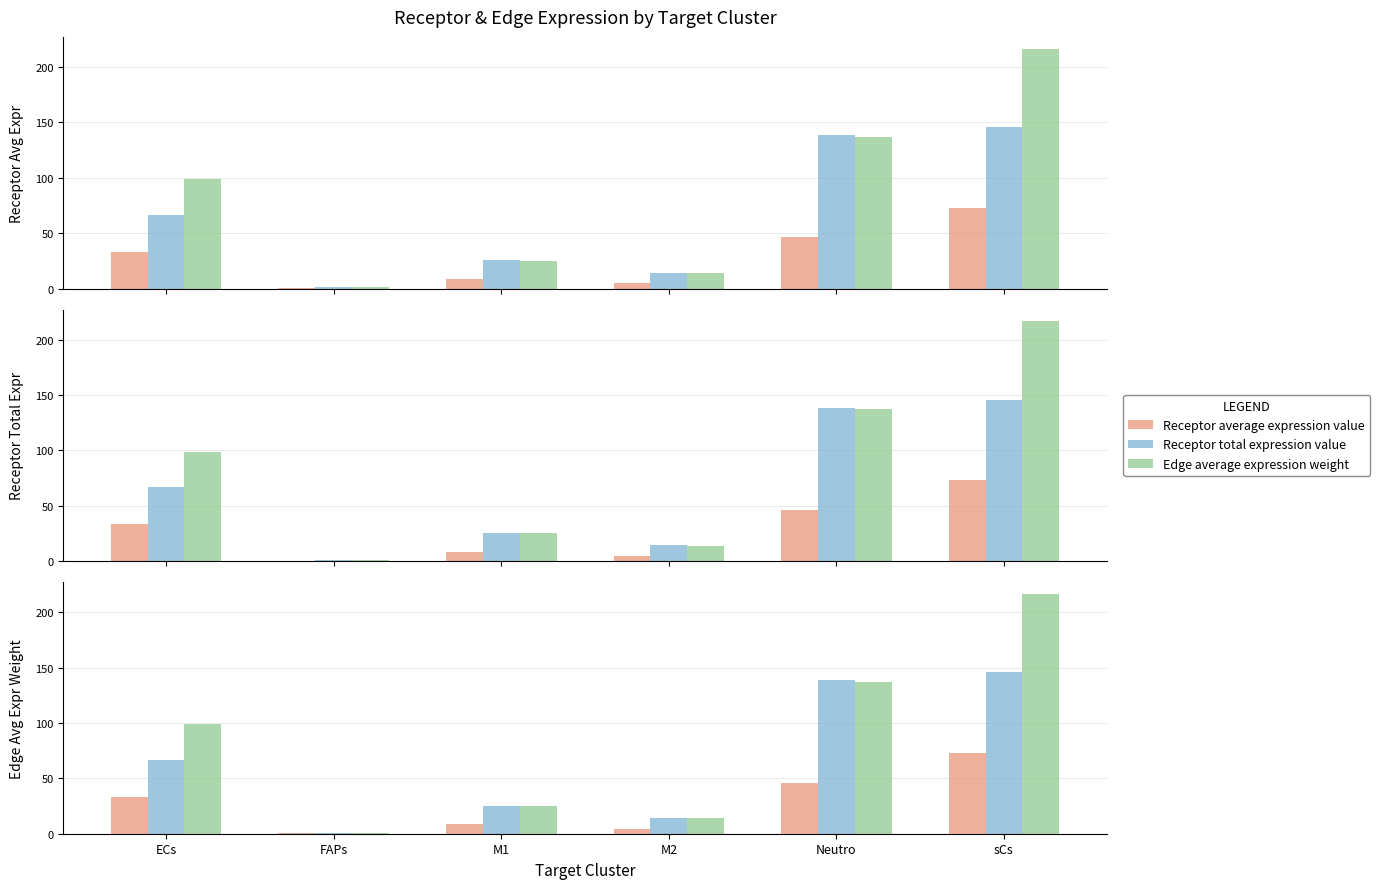

Rank the categories by Edge average expression weight value from lowest to highest.

FAPs, M2, M1, ECs, Neutro, sCs